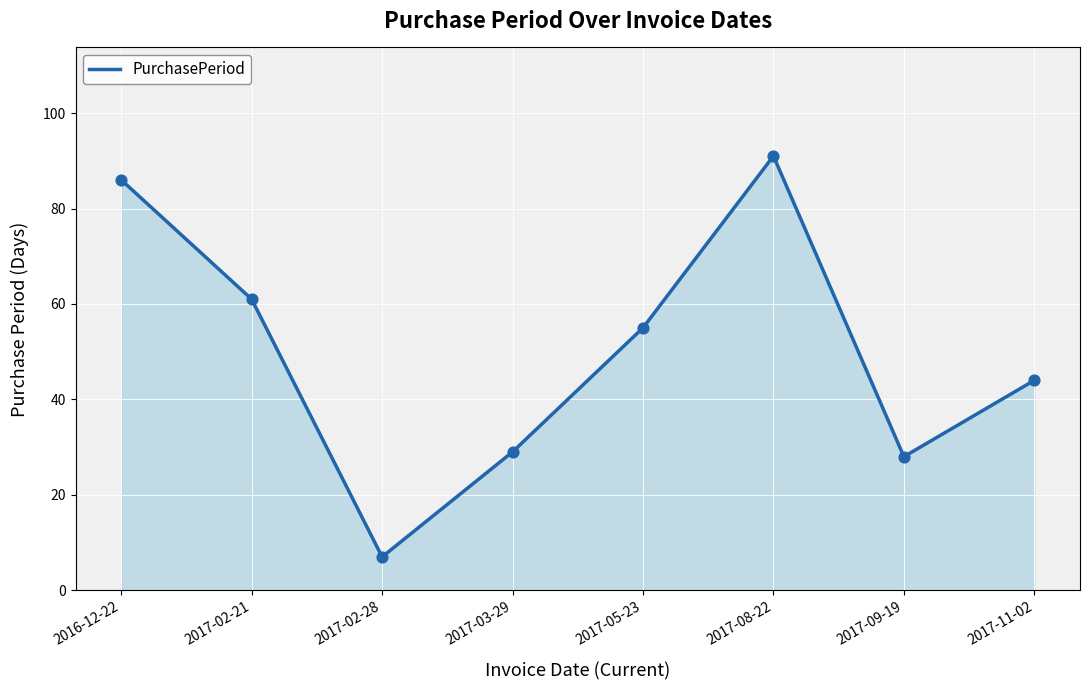

What is the ratio of the value at 2017-02-28 to the value at 2017-11-02?

0.2